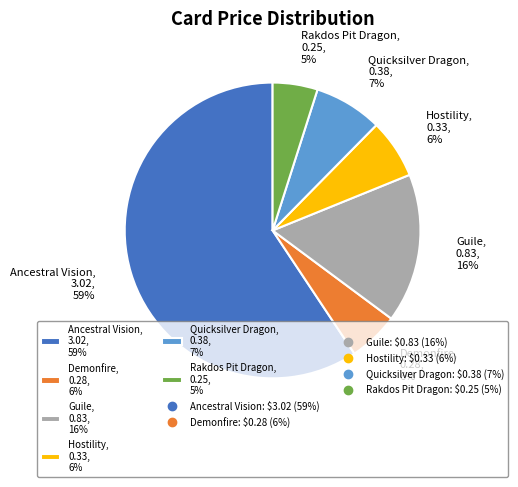

Is the sum of Hostility and Quicksilver Dragon greater than half?

No